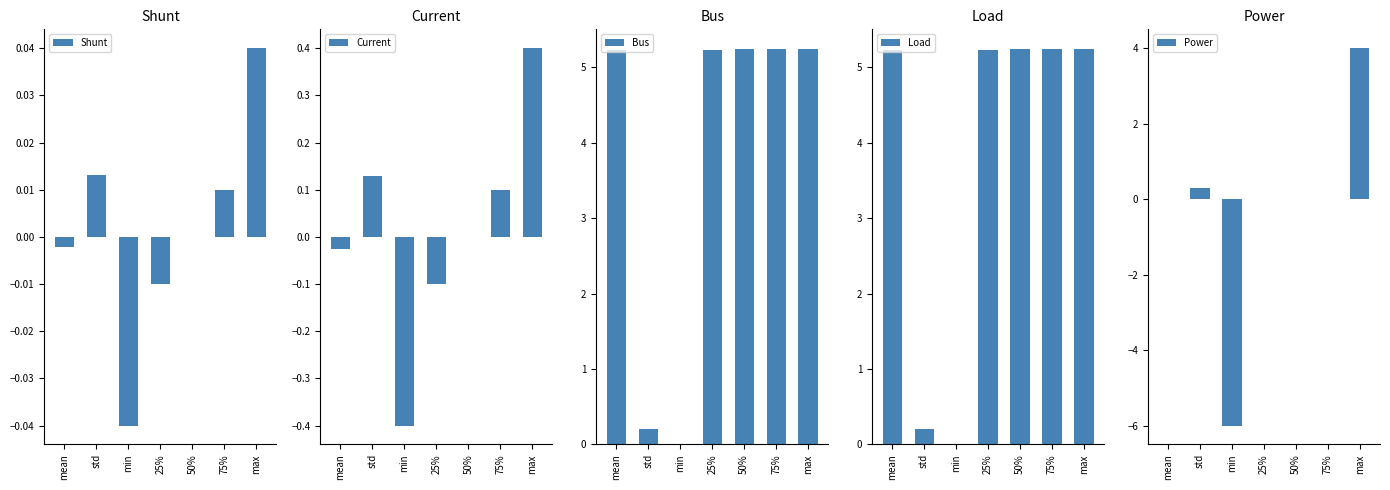

How many bars are there in each group?

5